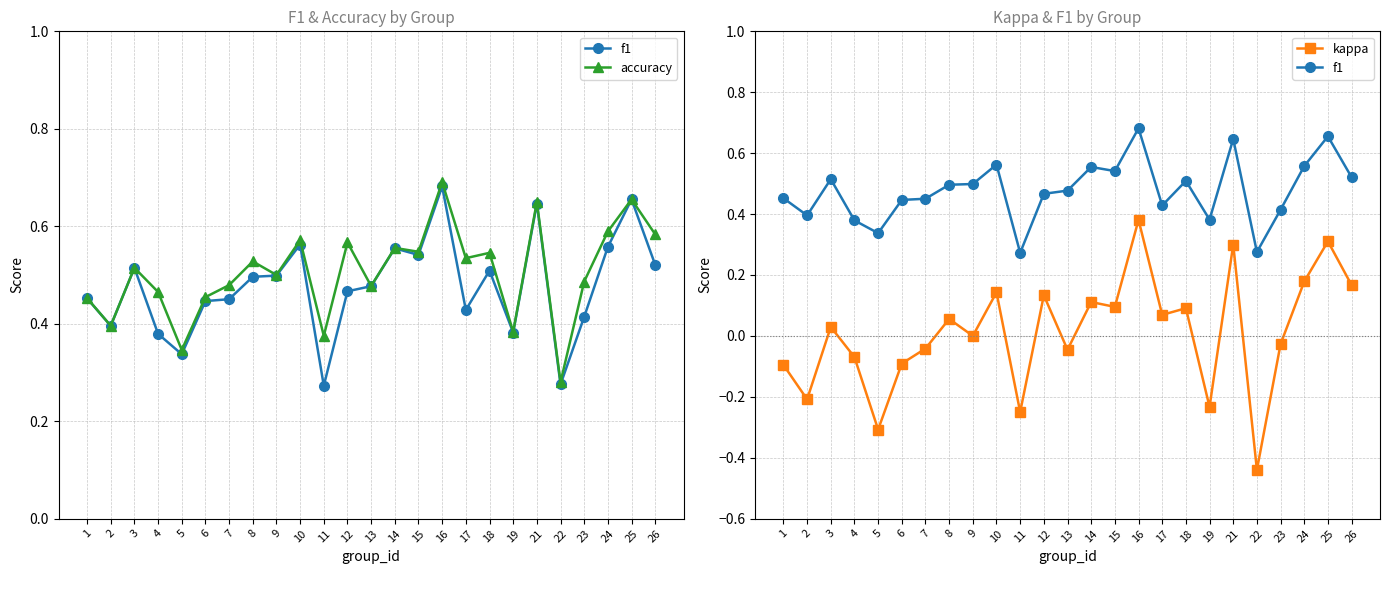

Where is the first local minimum for kappa?

2